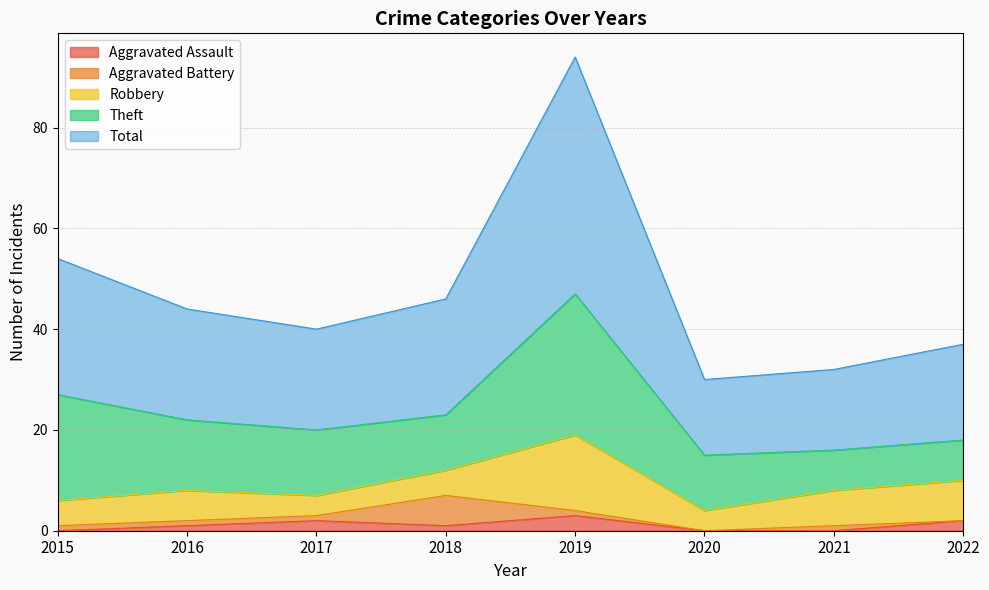

The value of Robbery at 2016 is 6. True or false?

True